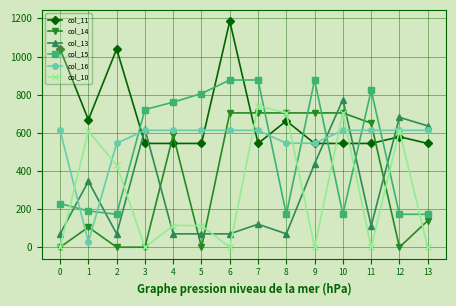

What is the difference between the highest and lowest values at 1?

641.4